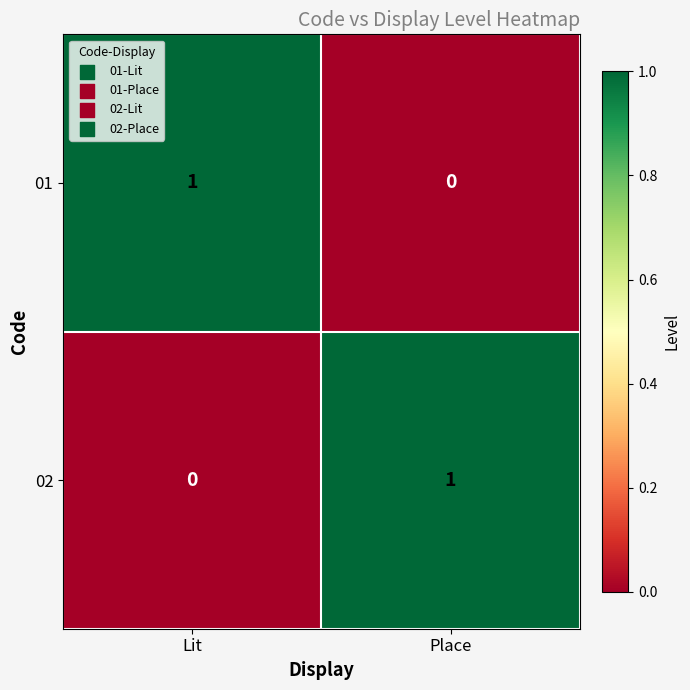

True or false: 01 has a value of 0 at Lit.

False